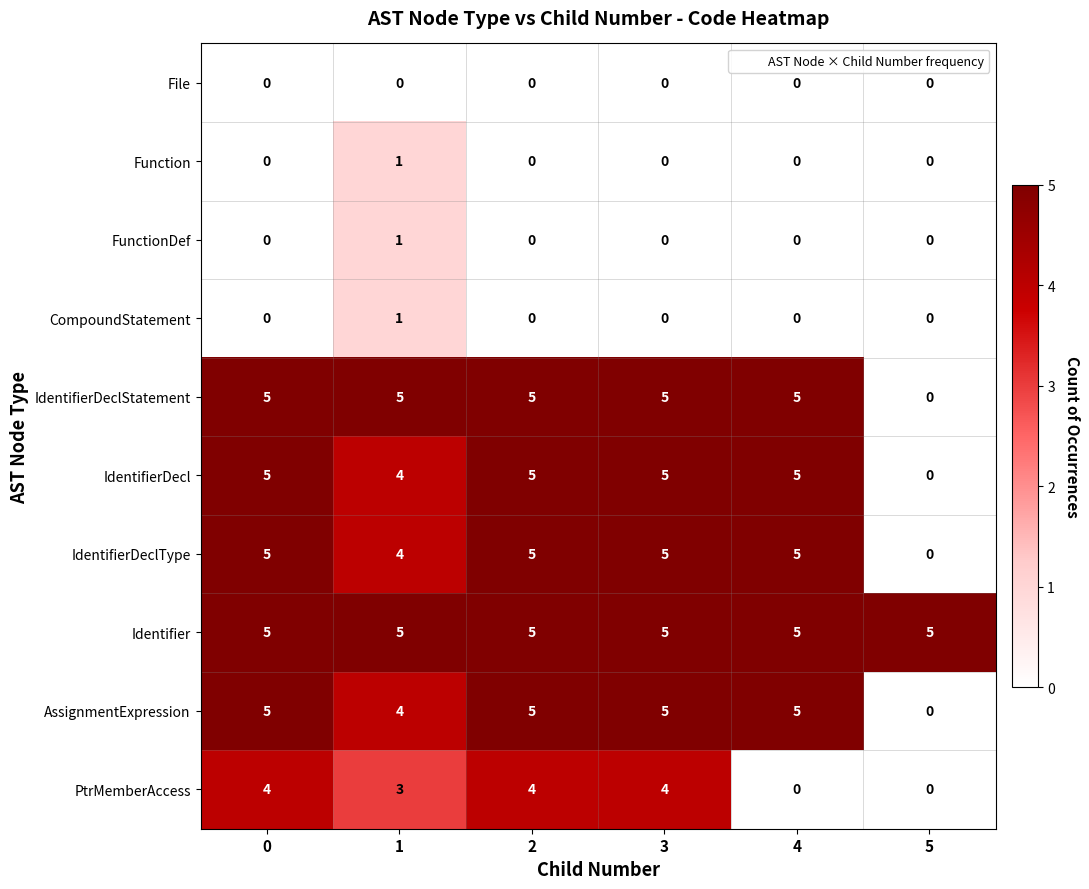

Read the Identifier value at 3.

5